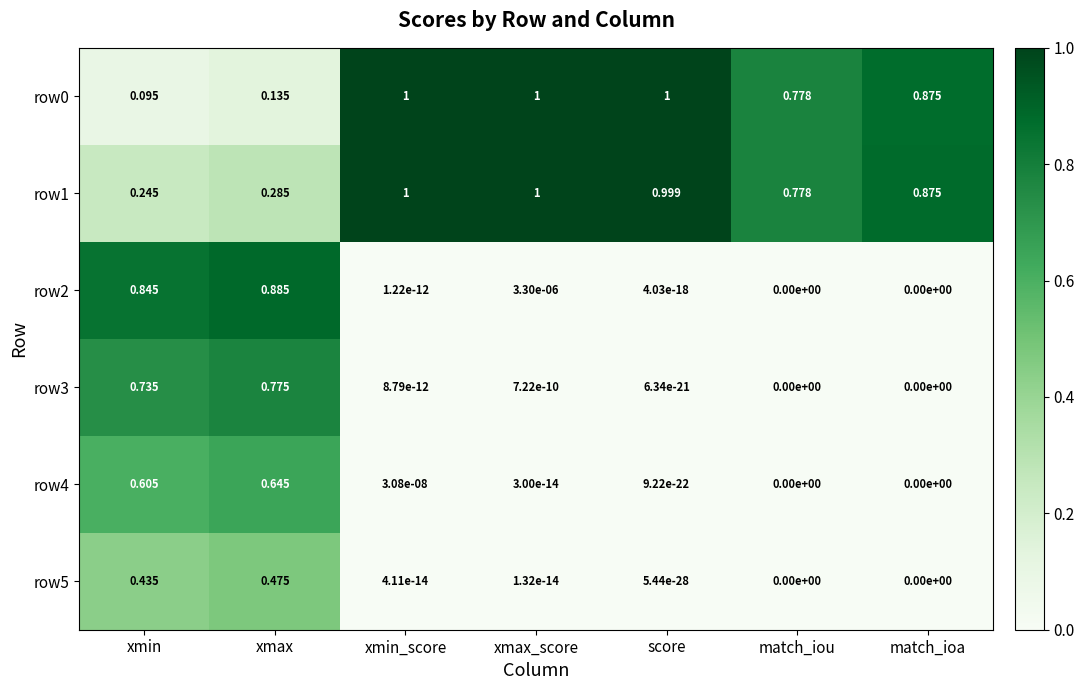

Which series has the largest total across all categories?

row1